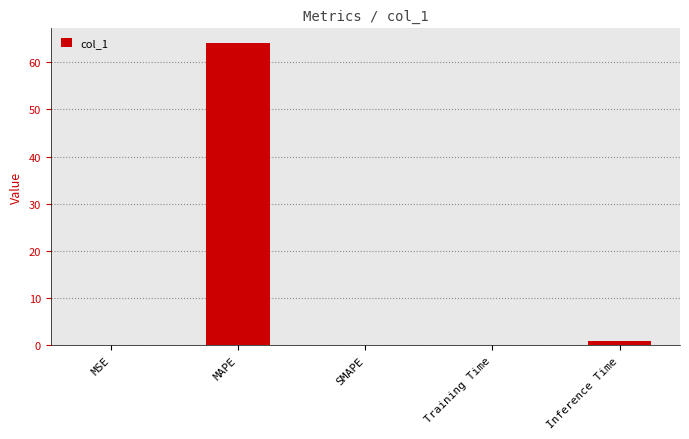

Is it true that the value at SMAPE is 0.0?

True